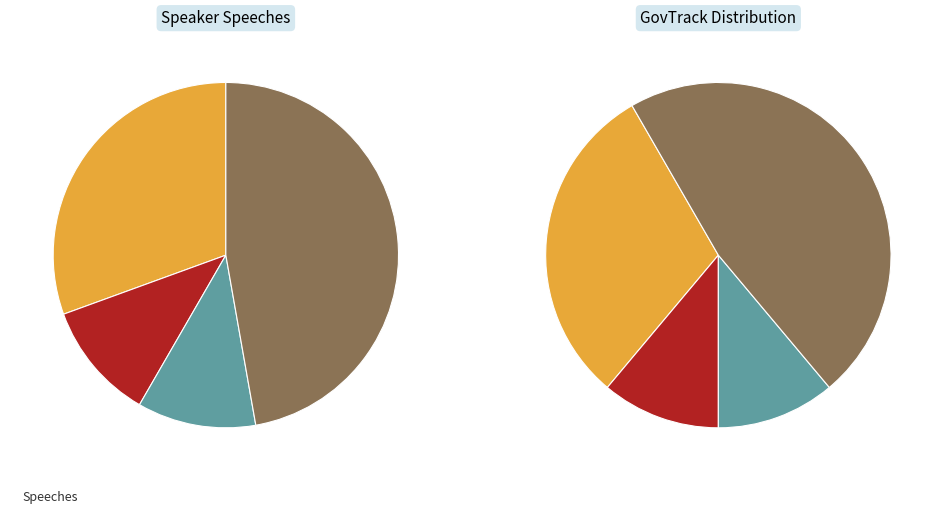

Is it true that 412670 is 1% of the pie?

False